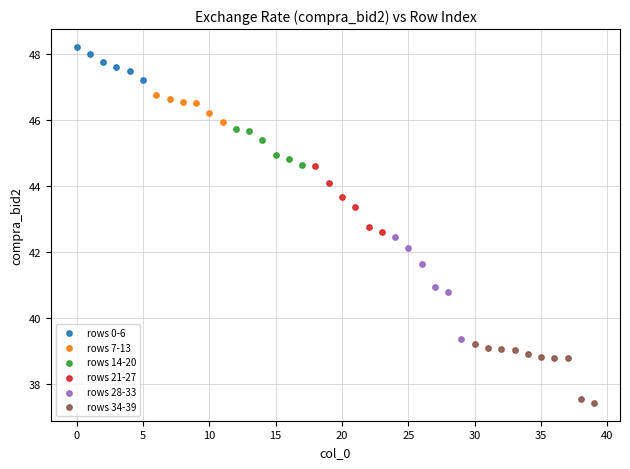

Which series reaches the minimum Y coordinate?

rows 34-39